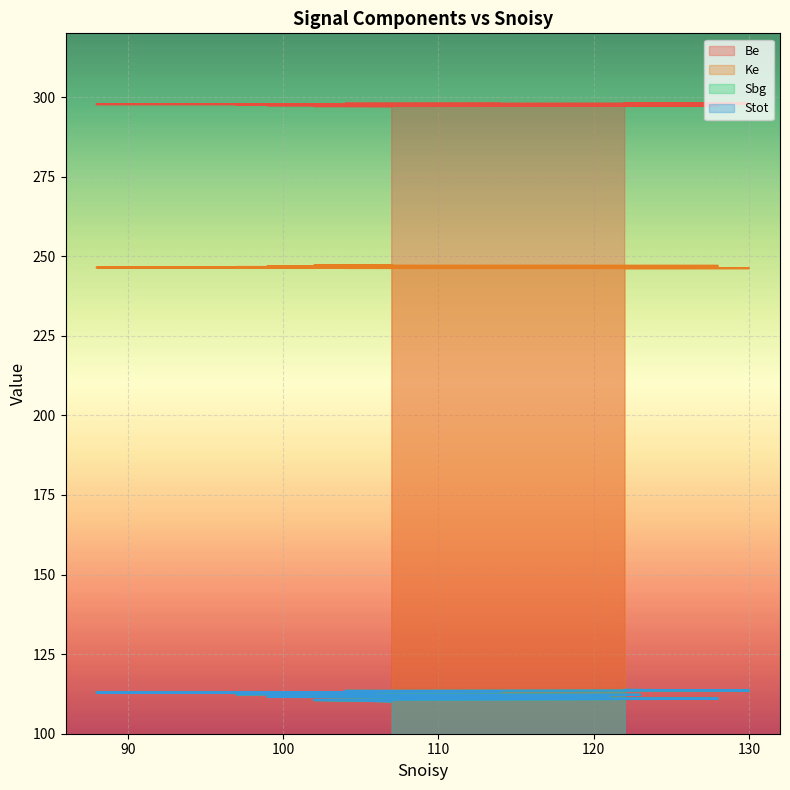

What is the difference between the Sbg values at 123 and 88?

0.7